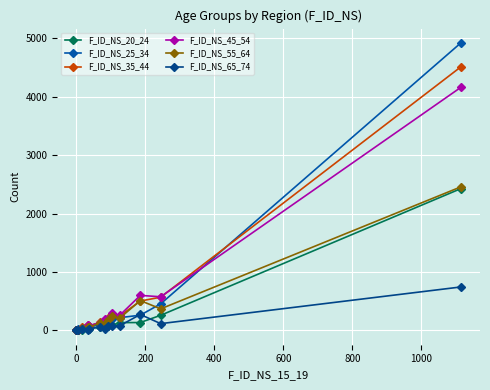

True or false: F_ID_NS_35_44 and F_ID_NS_45_54 intersect in this chart.

True